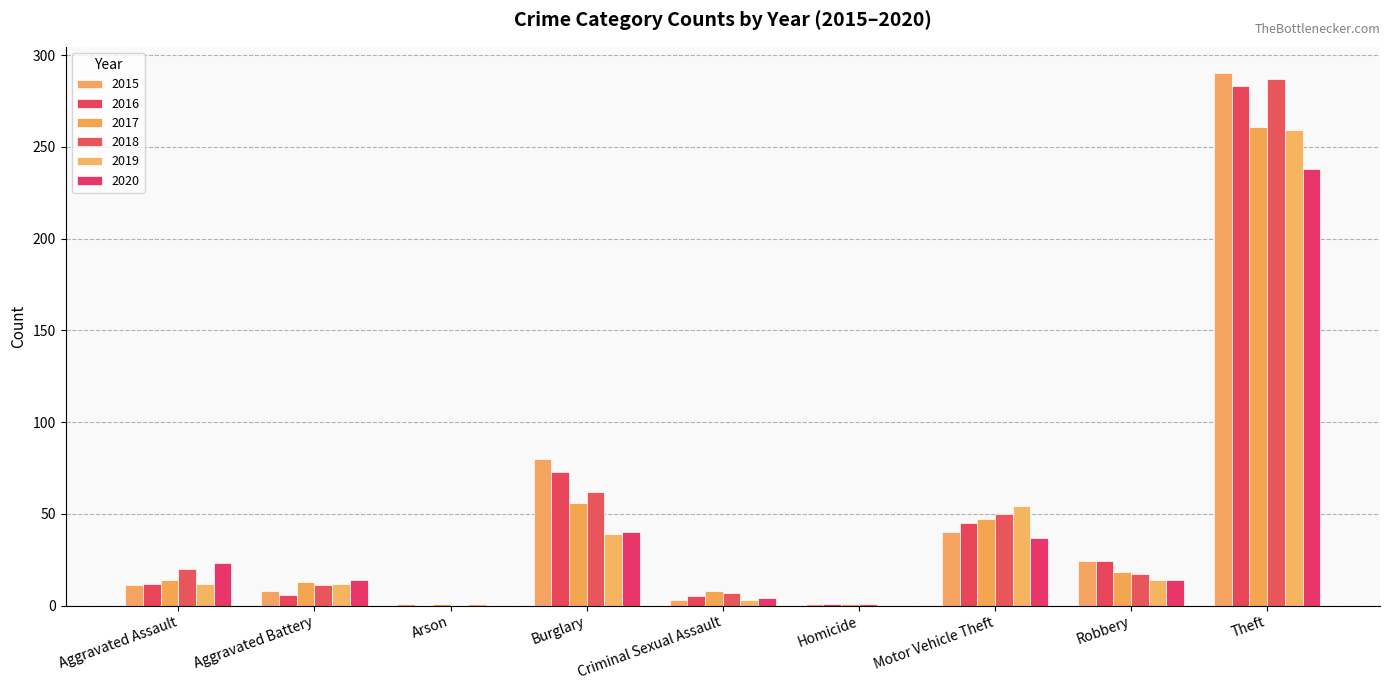

What is the label of the 9th bar from the left?

Theft